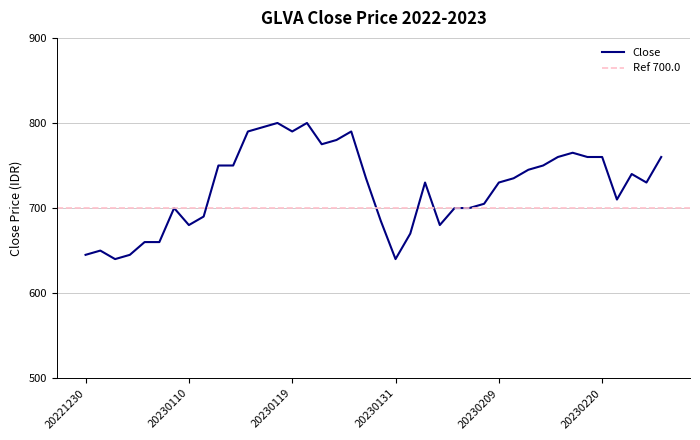

What is the value of the 40th point from the left?

760